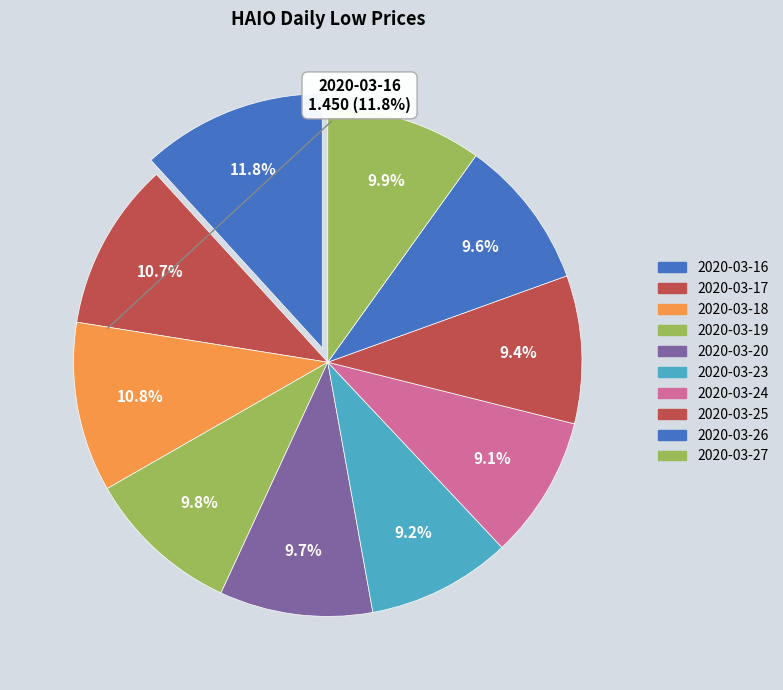

How much of the chart is everything except 2020-03-26?

90.4%